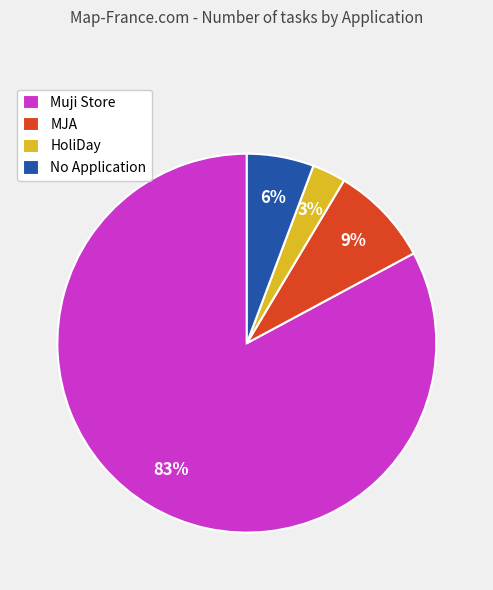

To the nearest percent, what is the average slice percentage?

25%